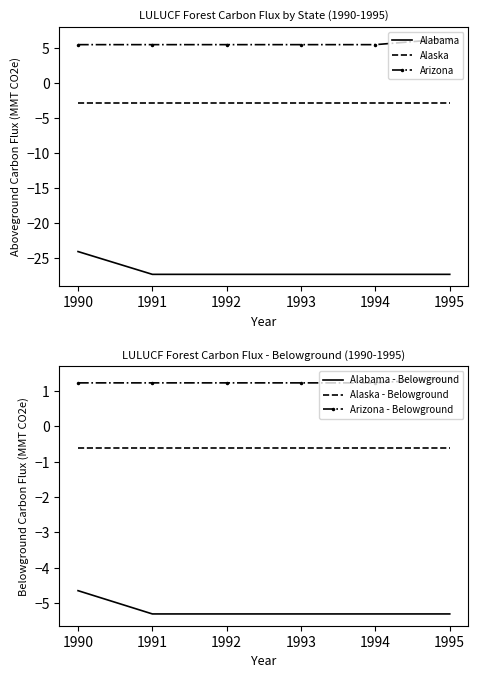

What is the highest value of the Arizona series?

6.3